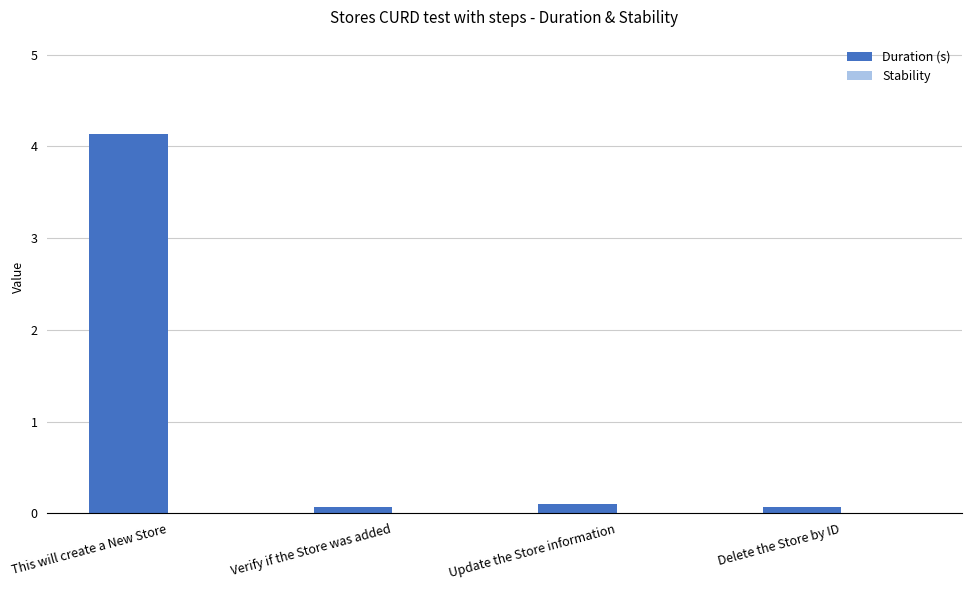

What is the label of the 2nd bar from the right?

Update the Store information